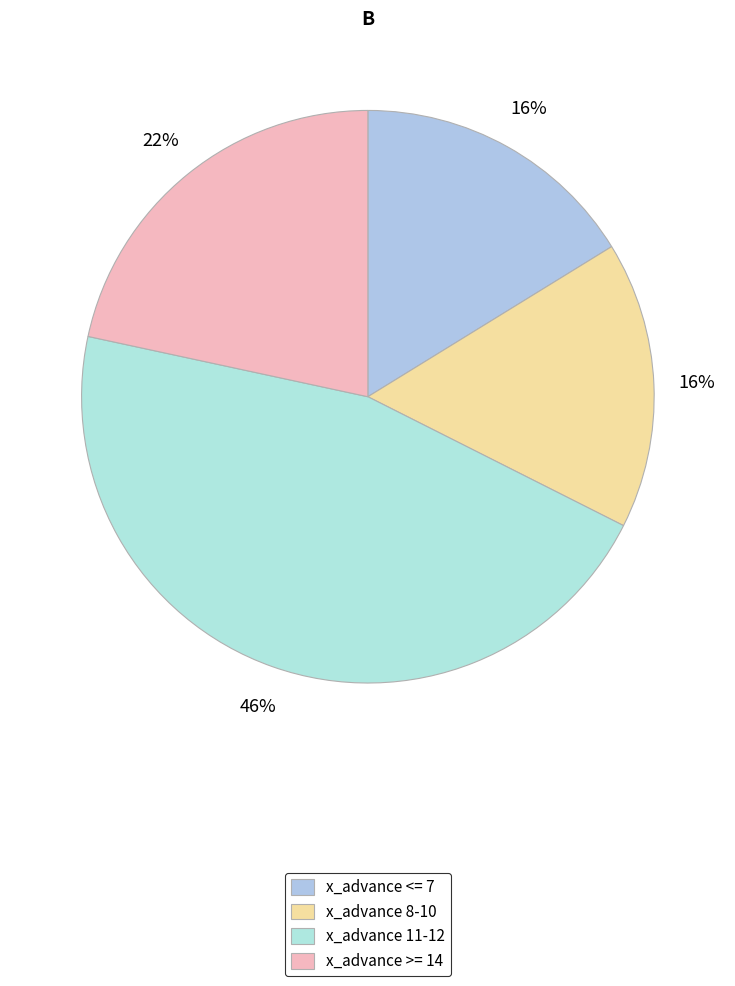

How many segments does this pie chart have?

4